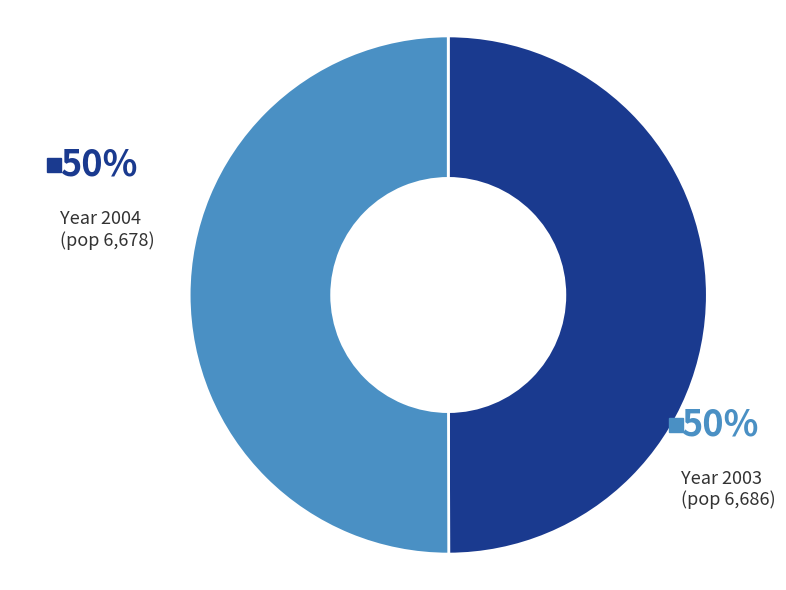

To the nearest percent, what is the average slice percentage?

50%